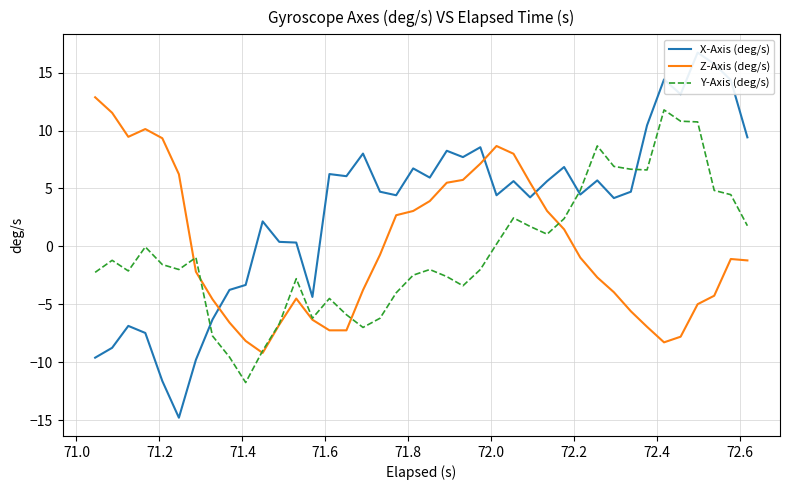

What is the lowest value of the Y-Axis (deg/s) series?

-11.8